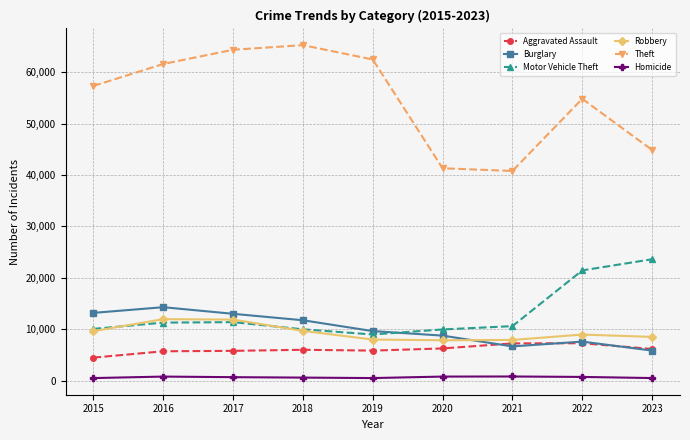

What is the difference between the second highest and minimum values in the Burglary series?

7340